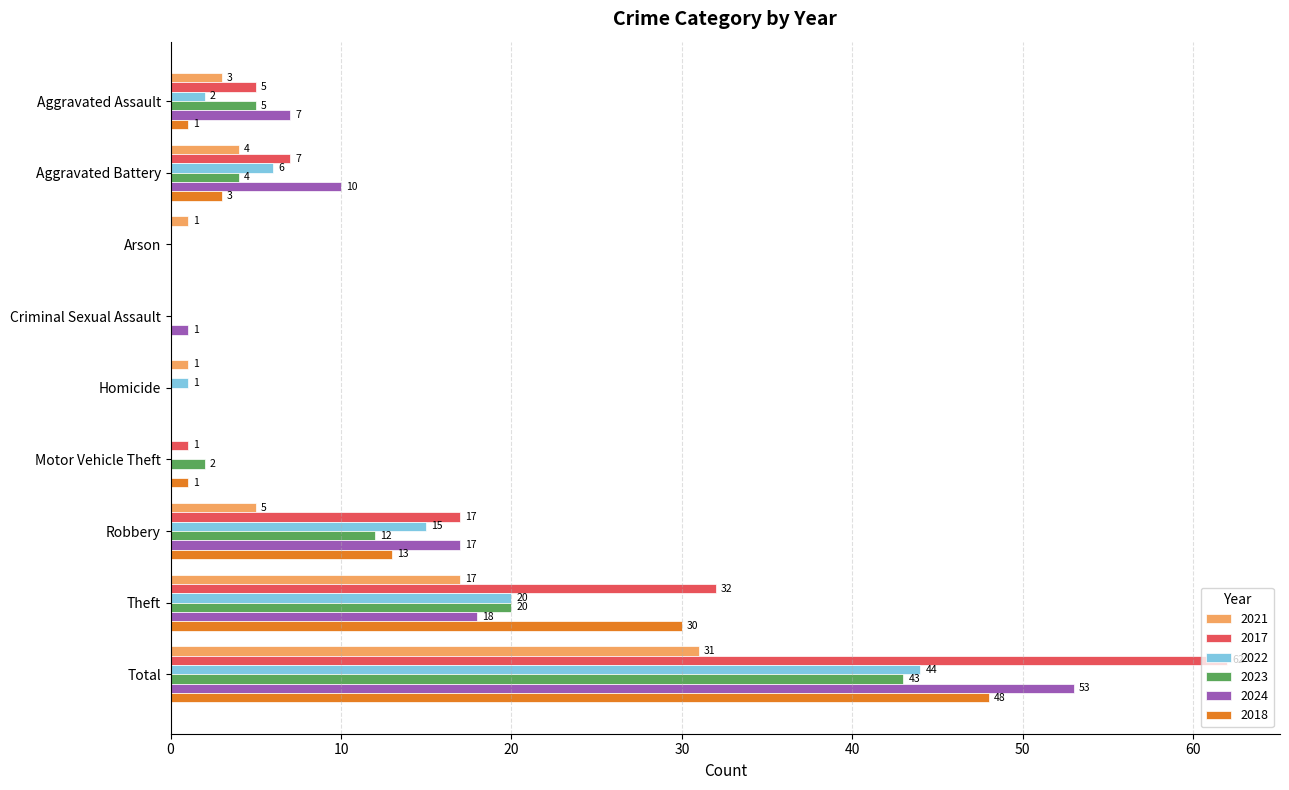

At which label does 2024 reach its peak?

Total